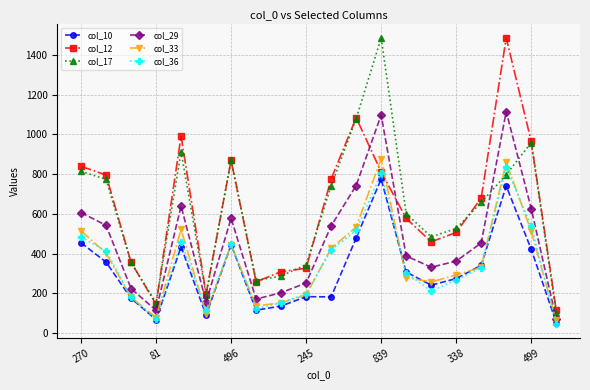

True or false: col_33 has more than 1 points higher than both neighbors.

True